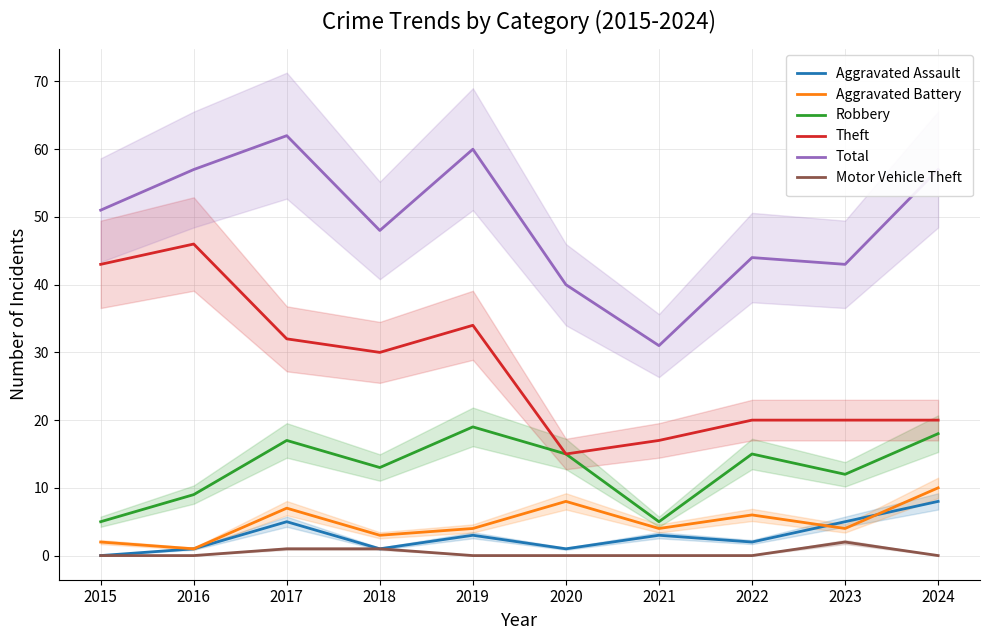

True or false: Aggravated Battery and Theft intersect in this chart.

False